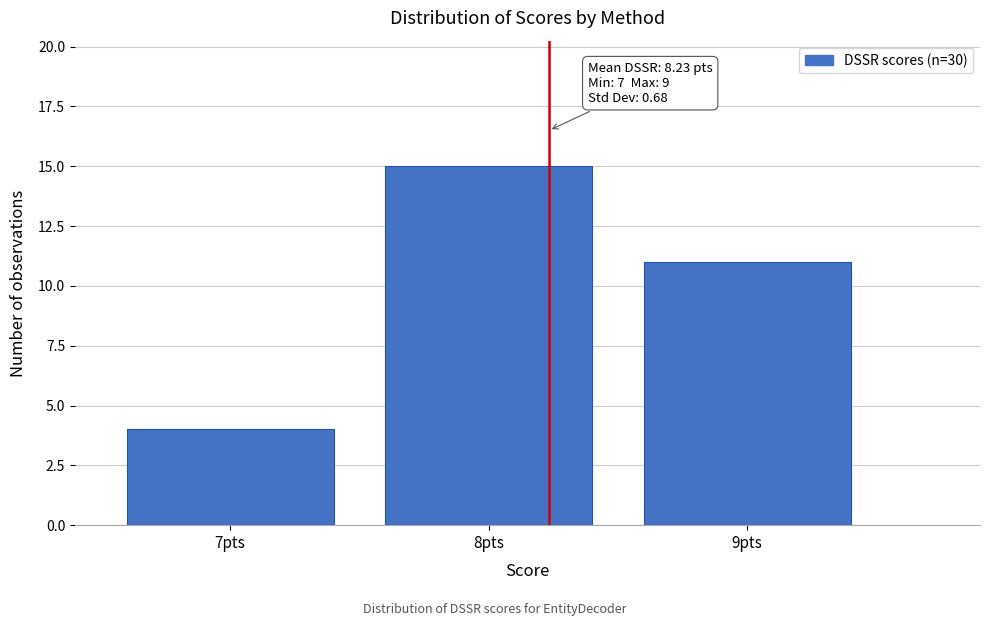

Which range on the x-axis has the tallest bar?

7.5 to 8.5